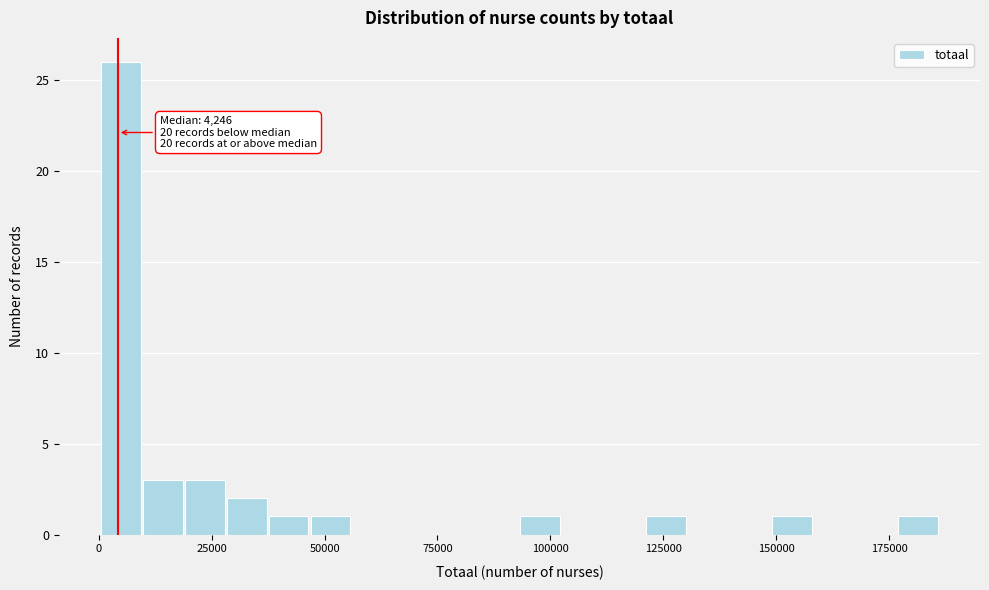

Around what value on the x-axis is the tallest bar? Give the approximate position of its centre, as read against the axis.

5000